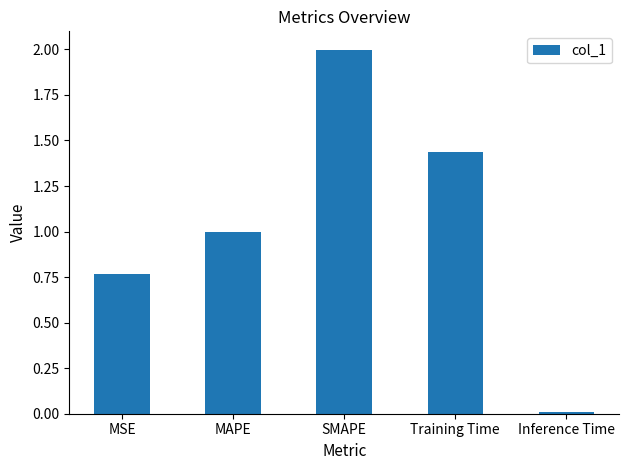

What is the change in value from MSE to SMAPE?

+1.2